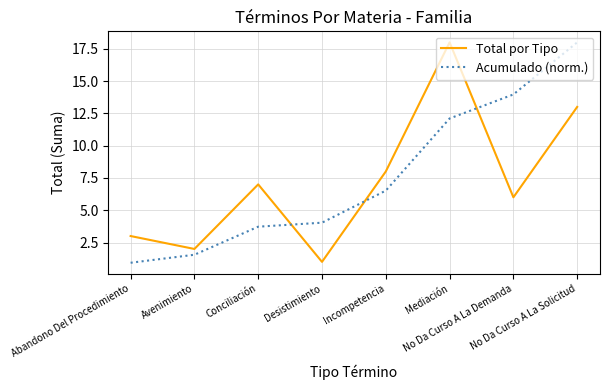

Where does the Acumulado (norm.) series first go above 6?

Incompetencia